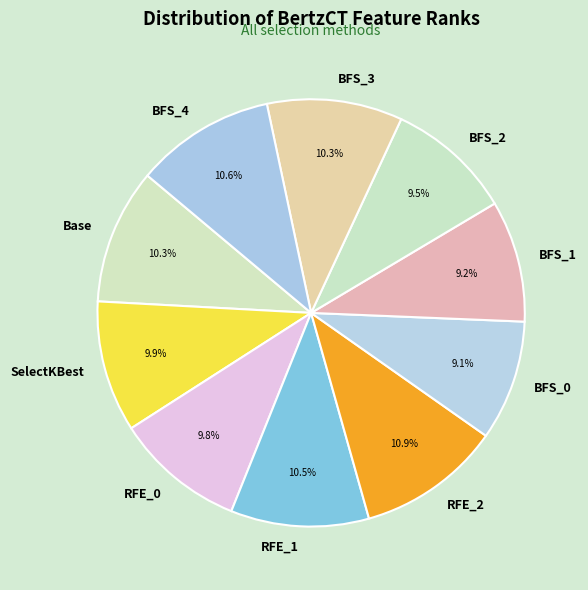

What is the total percentage of BFS_2 and Base?

19.8%